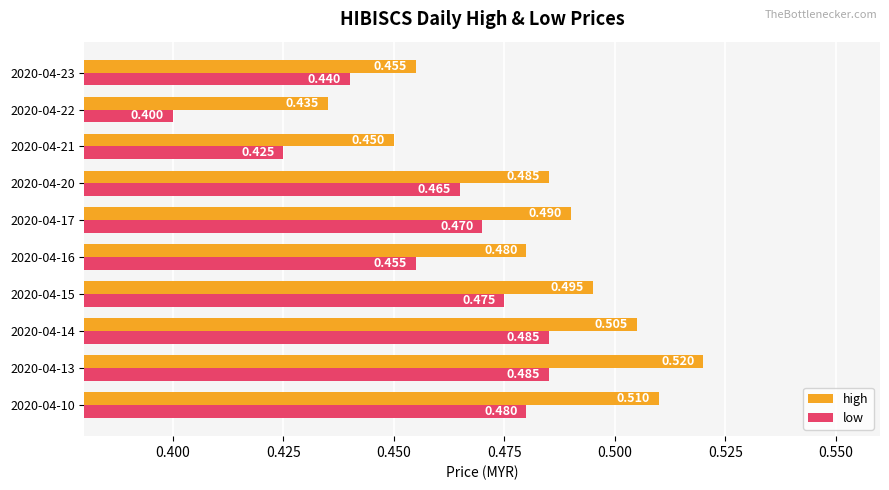

List the series in order of their overall mean, lowest first.

low, high